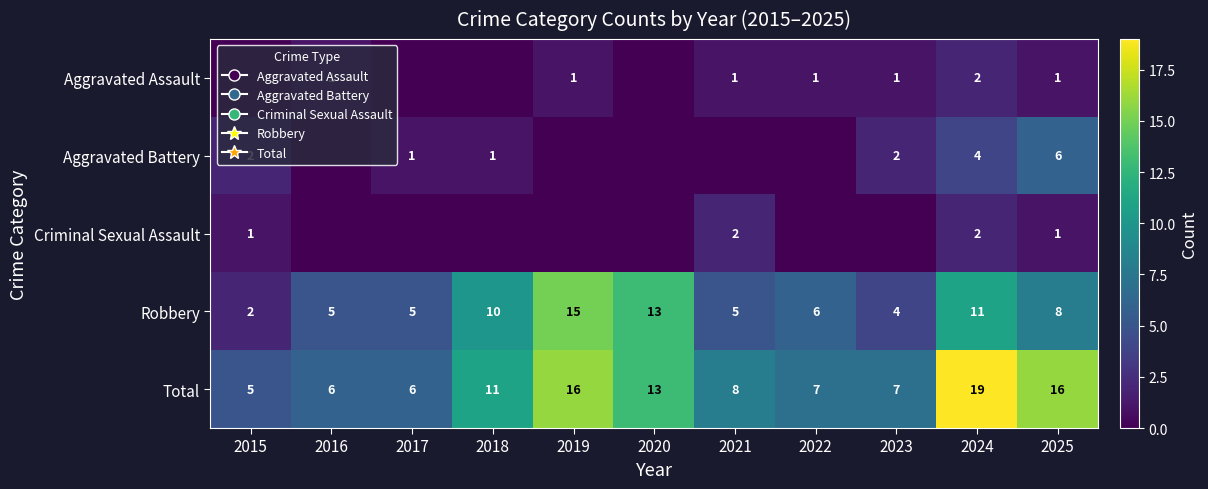

The value of Aggravated Assault at 2024 is 1. True or false?

False